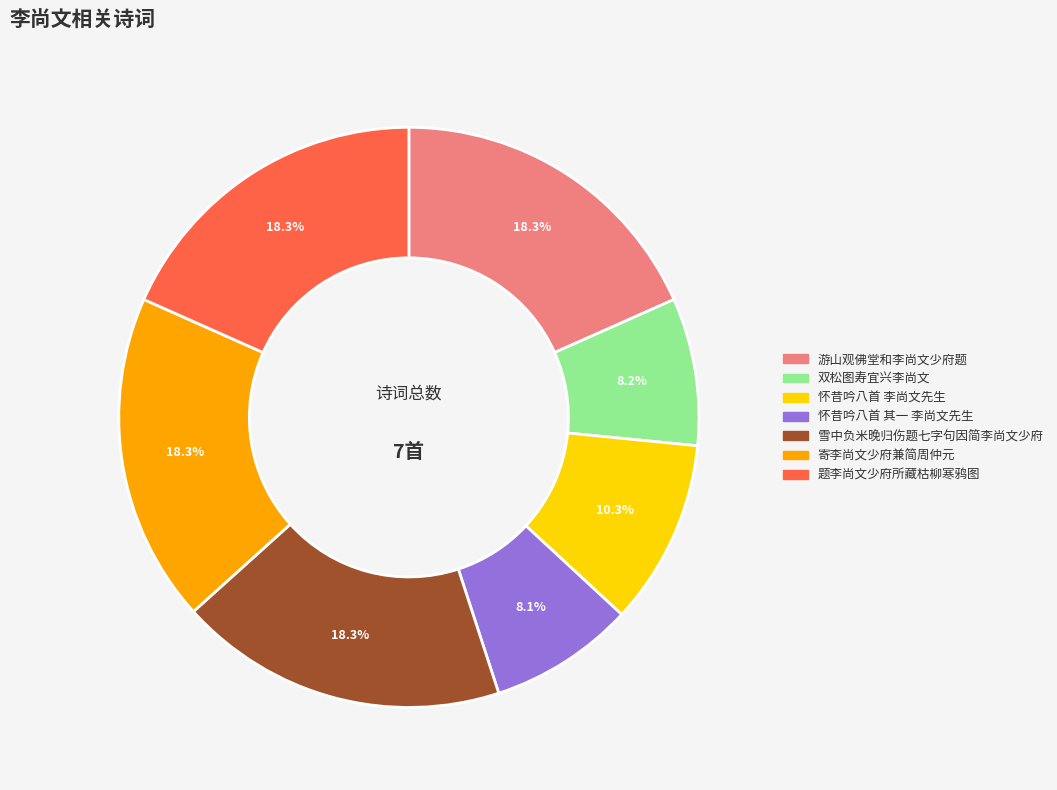

How many slices are in this pie chart?

7